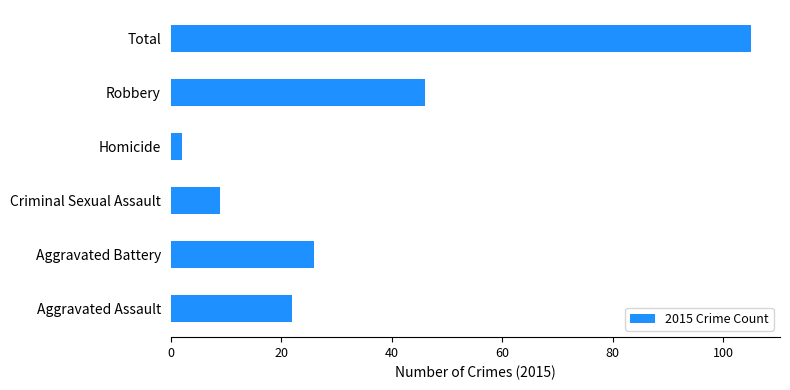

Reading top to bottom, transcribe all the data shown in this chart.

105	46	2	9	26	22